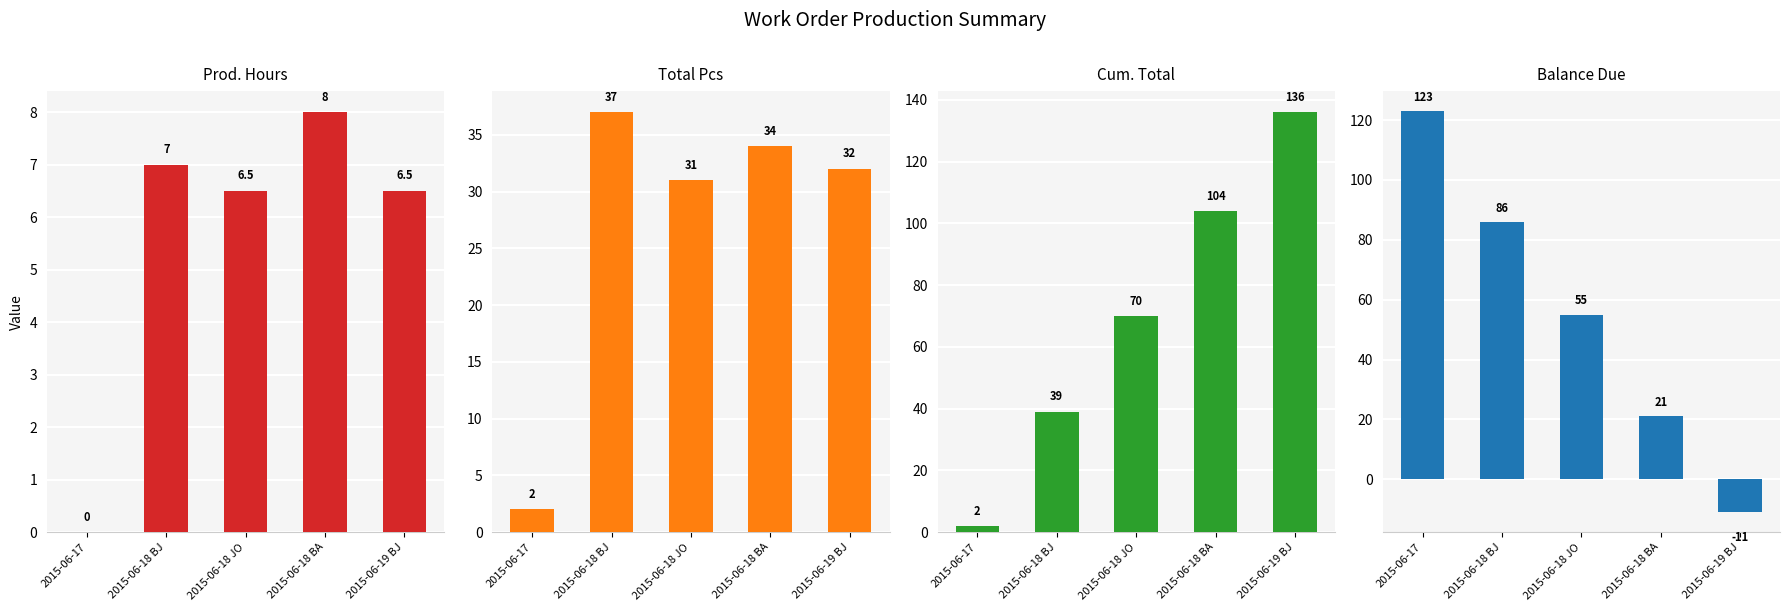

What is the difference between the Balance Due values at 2015-06-17 and 2015-06-19 BJ?

134.0